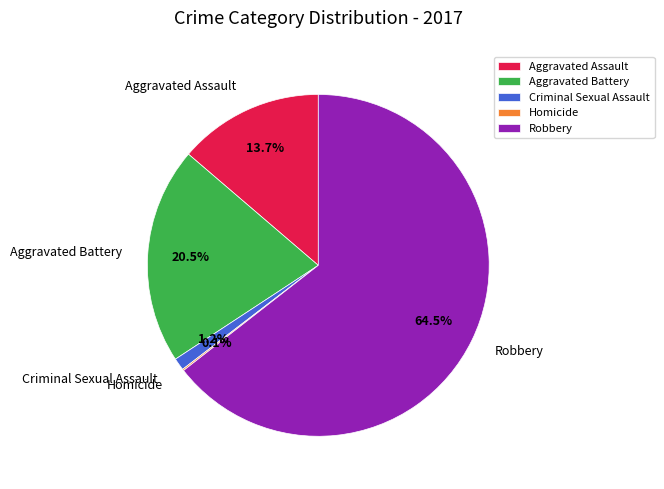

Which slice is the largest?

Robbery